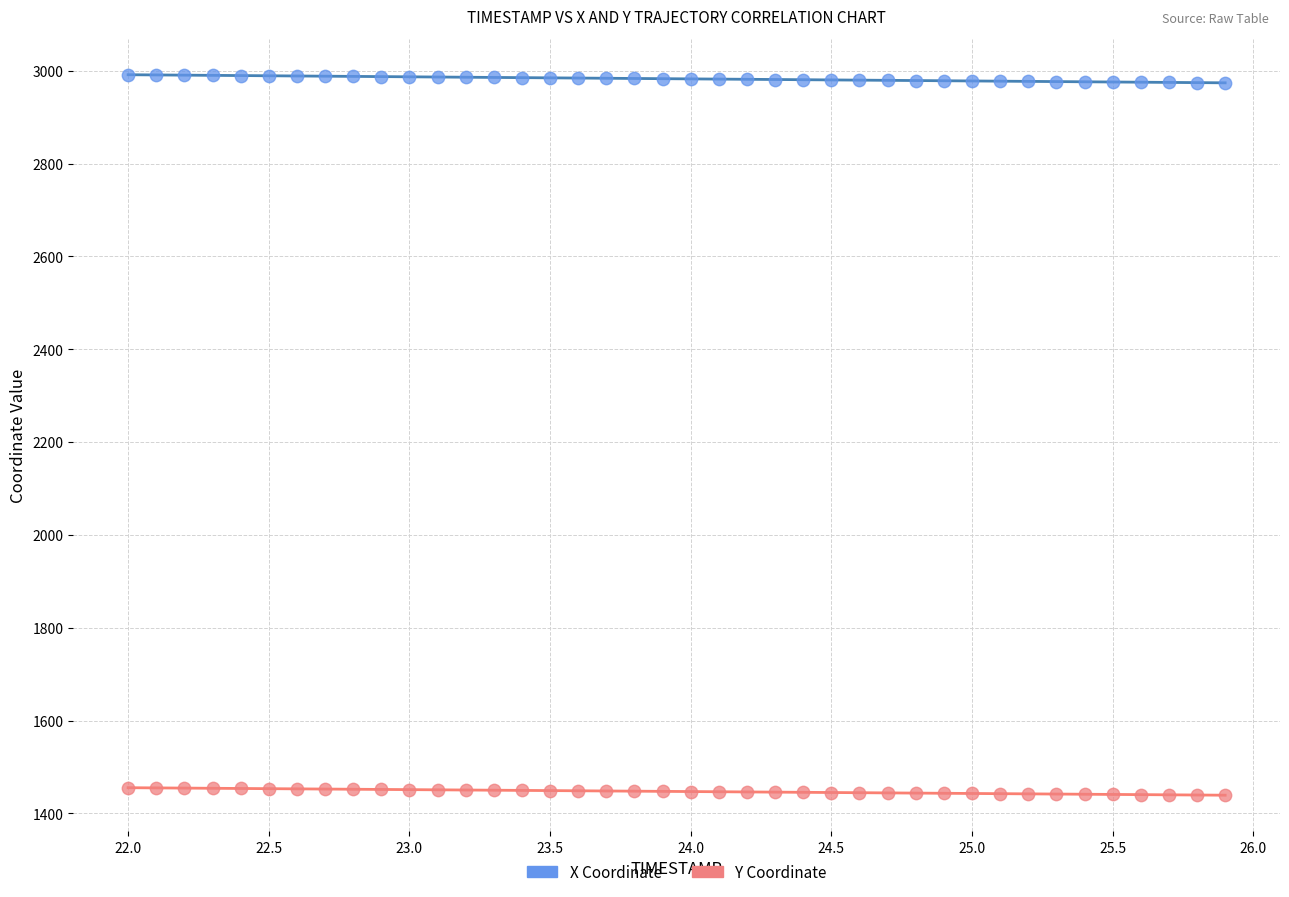

Across all data points, what is the range of X values (max minus min)?

3.9